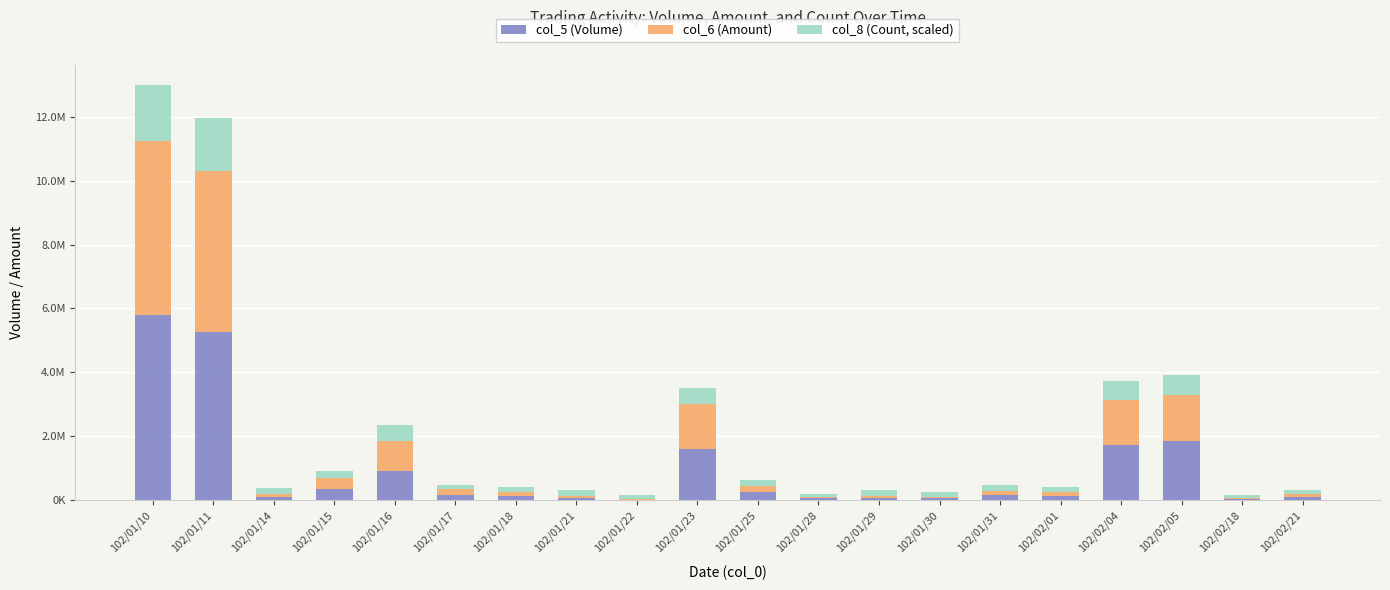

What is the difference between the col_8 (Count, scaled) values at 102/01/14 and 102/01/18?

23244